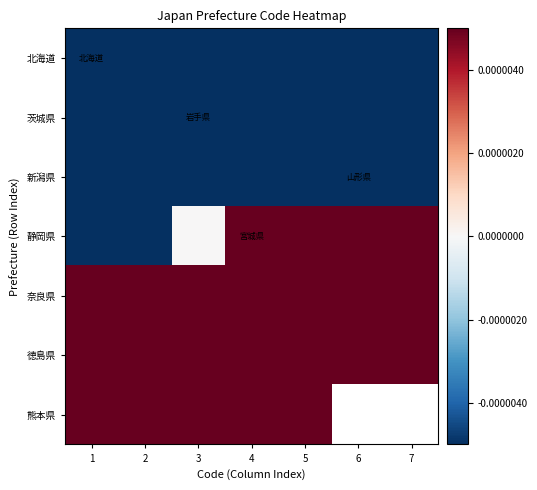

The 徳島県 series shows 0.0 at 7. True or false?

True